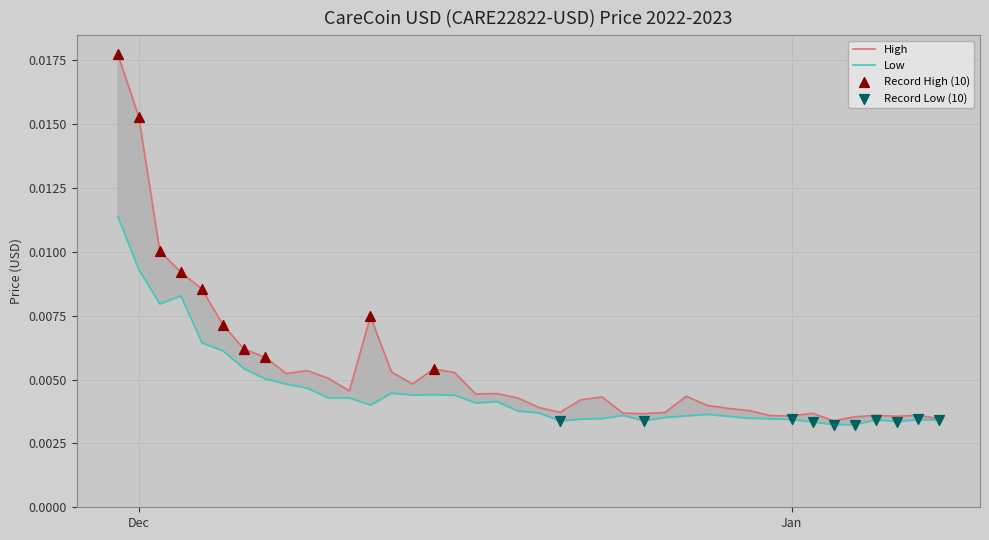

Which series has the widest spread of Y values?

High